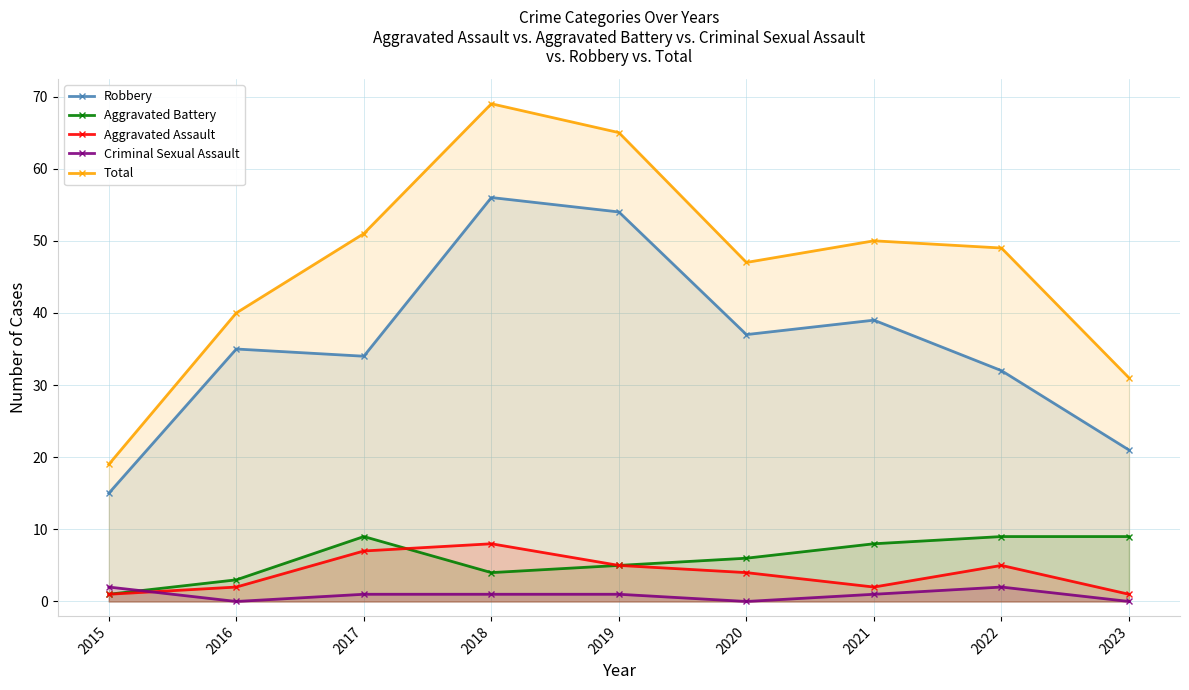

What is the sum of the Aggravated Battery values at 2021 and 2023?

17